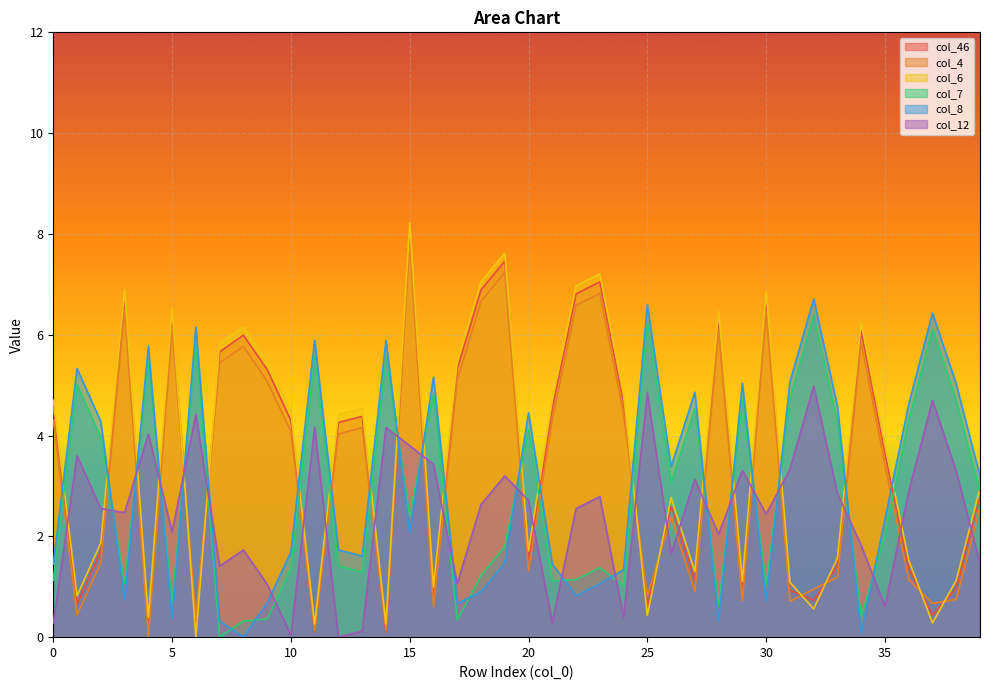

True or false: col_8 and col_46 cross at least once.

True